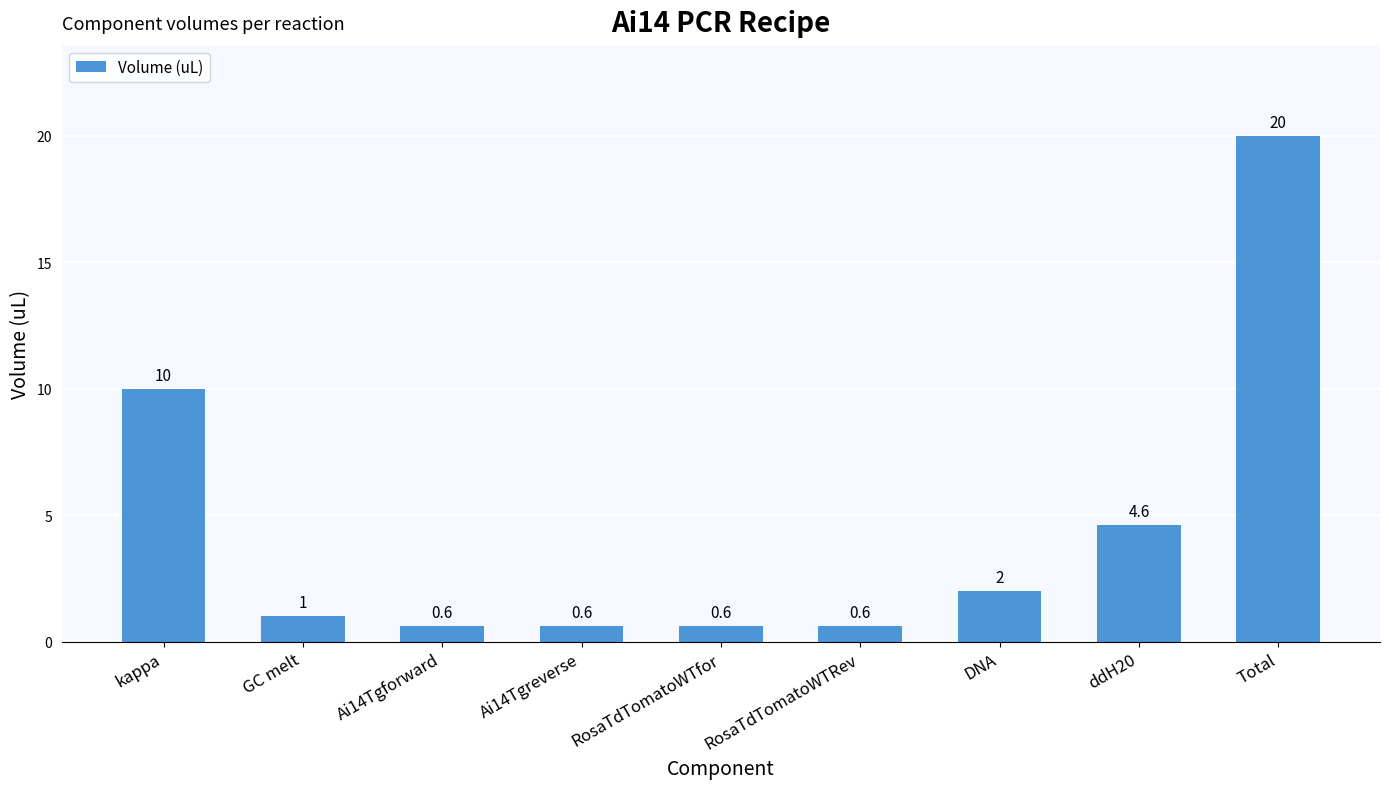

What is the difference between the values at Ai14Tgforward and GC melt?

0.4